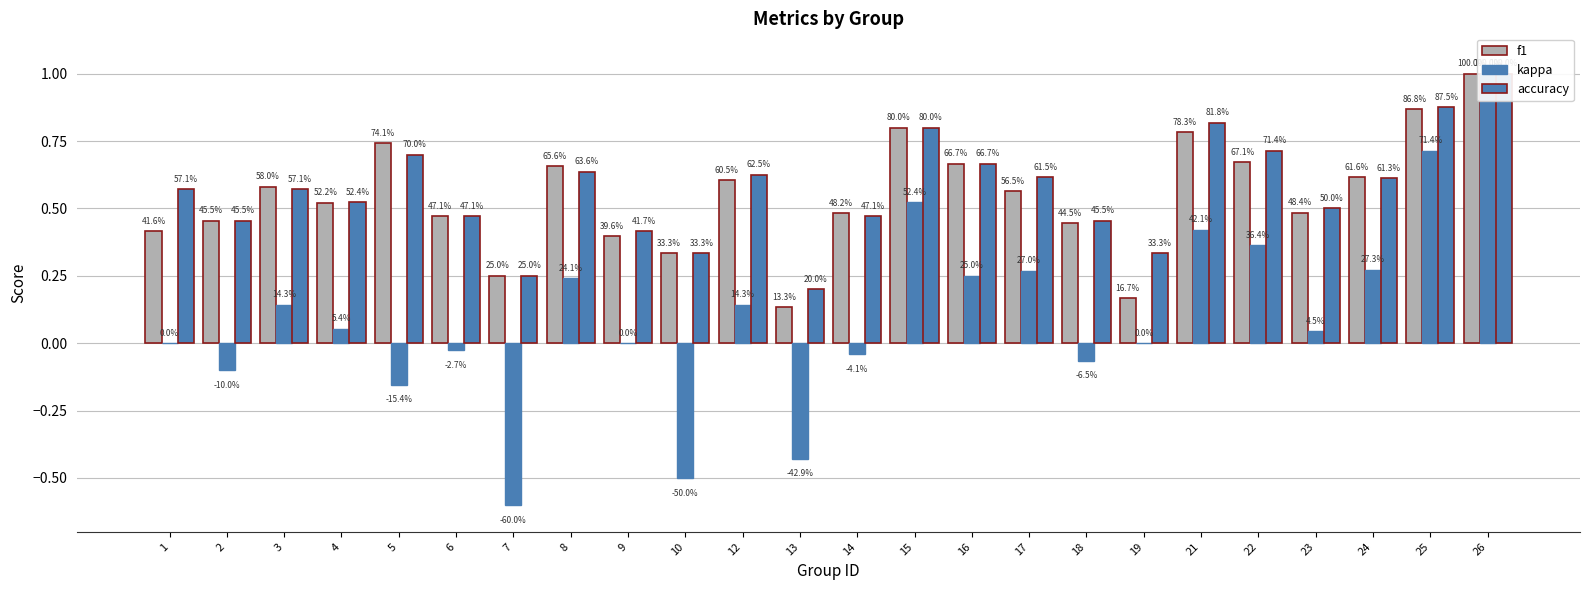

Is it true that f1 equals 0.6 at 2?

False